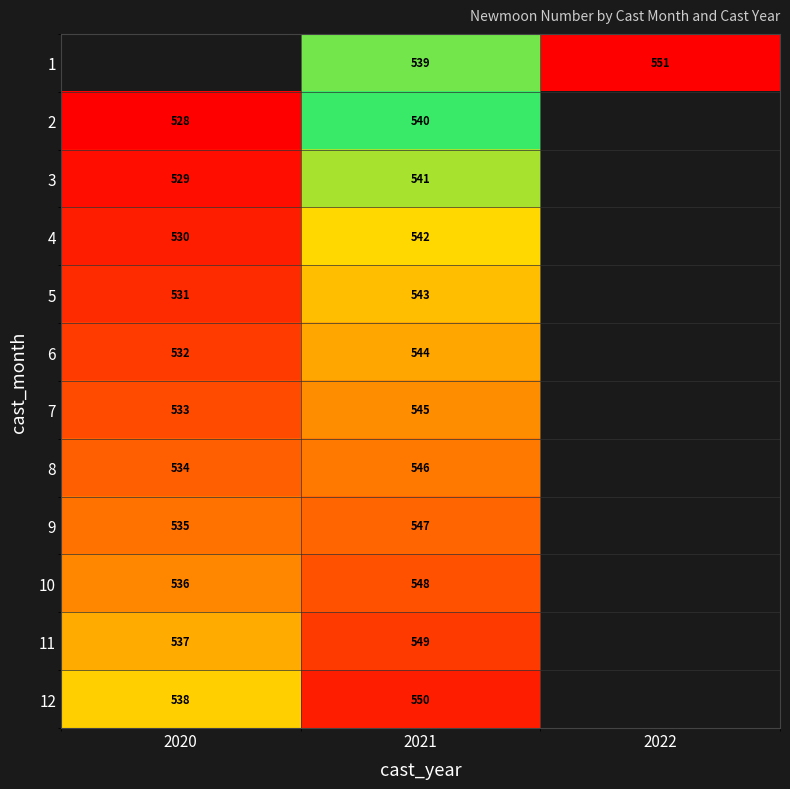

The 11 series shows 537 at 2020. True or false?

True